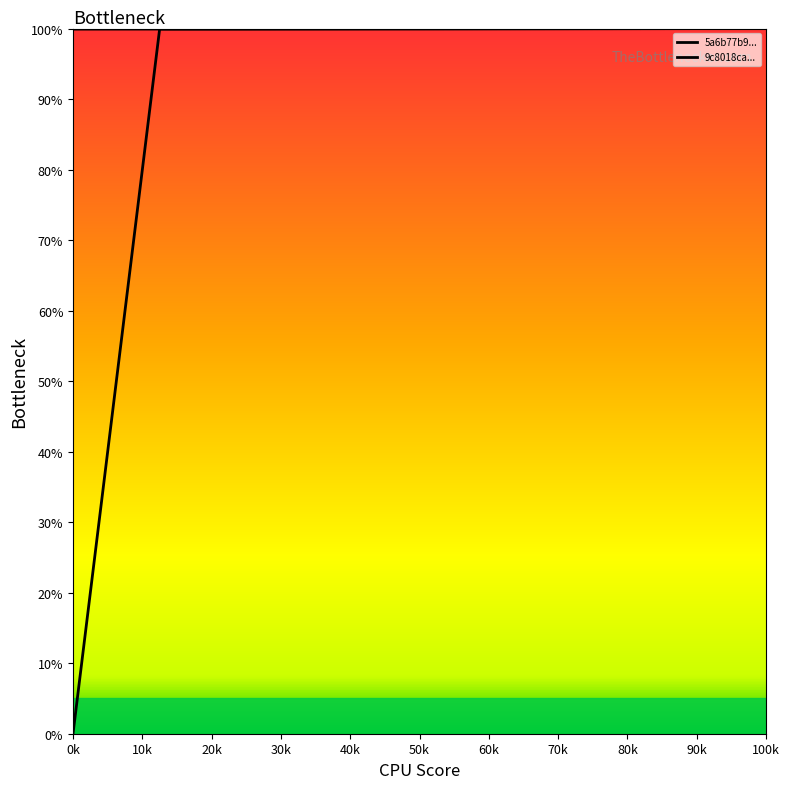

True or false: 9c8018cae4f44356cb7f6c75265c495a91bf538ca018033870adf033858c7973 and 5a6b77b99d5ba3adeceddeb0b408f6ccc8c406b6db8dba40e4a5f2603ebe4061 cross at least once.

False